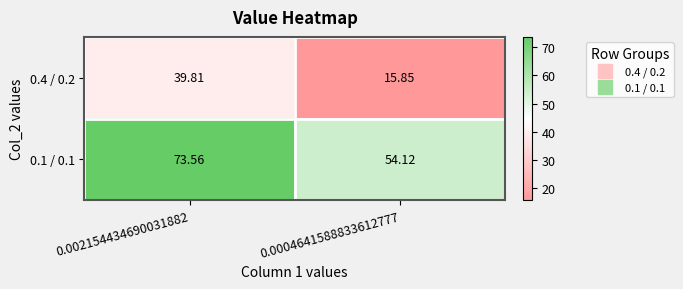

Is the value of 0.1 / 0.1 at 0.0004641588833612777 greater than the value of 0.4 / 0.2 at 0.002154434690031882?

Yes